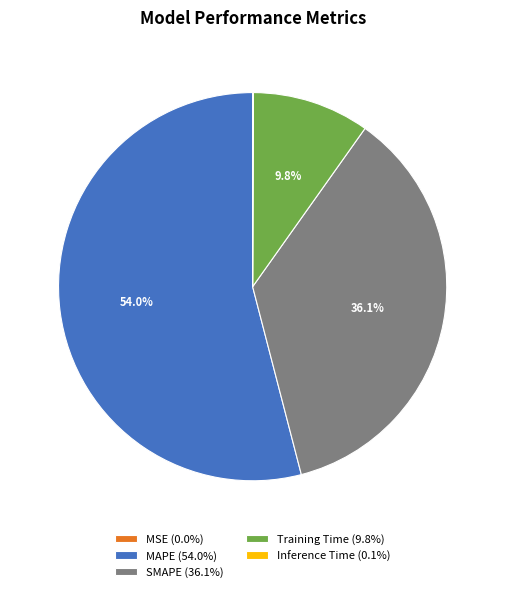

Is there a majority slice in this chart?

Yes